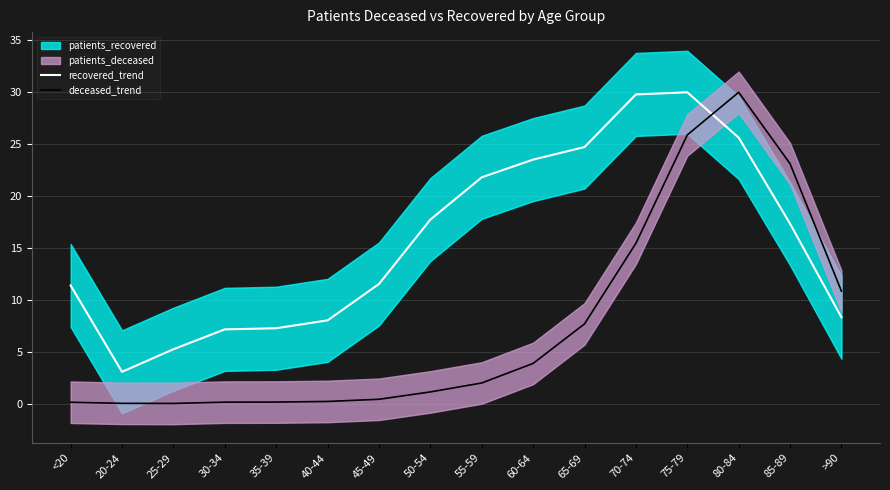

What is the total value across all series at 50-54?

18.9